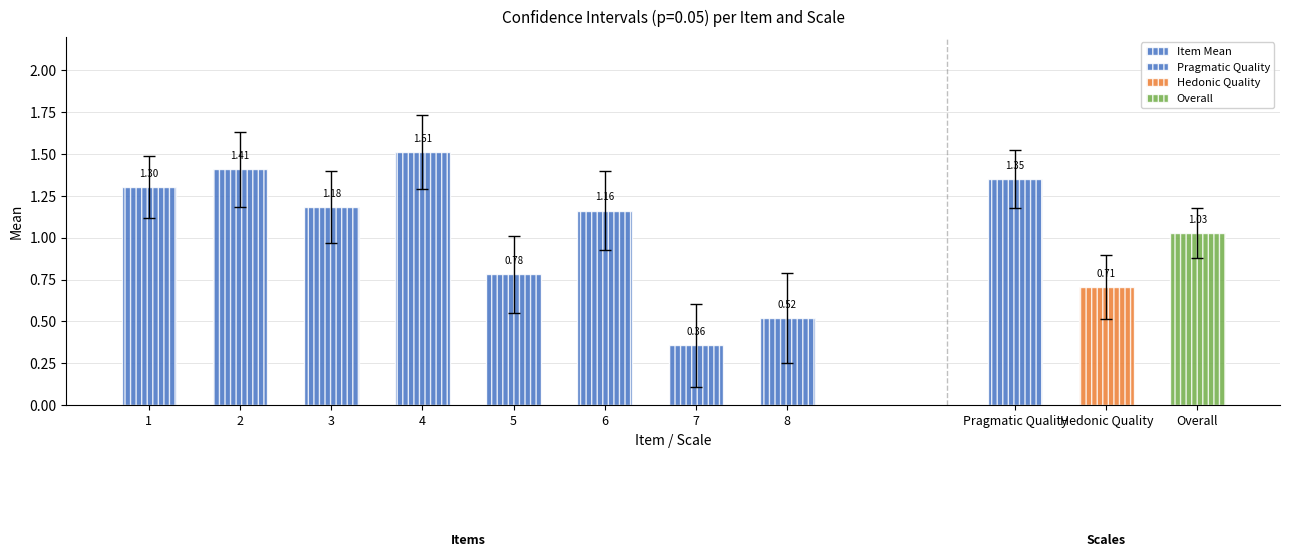

Where does the data first go above 1?

1